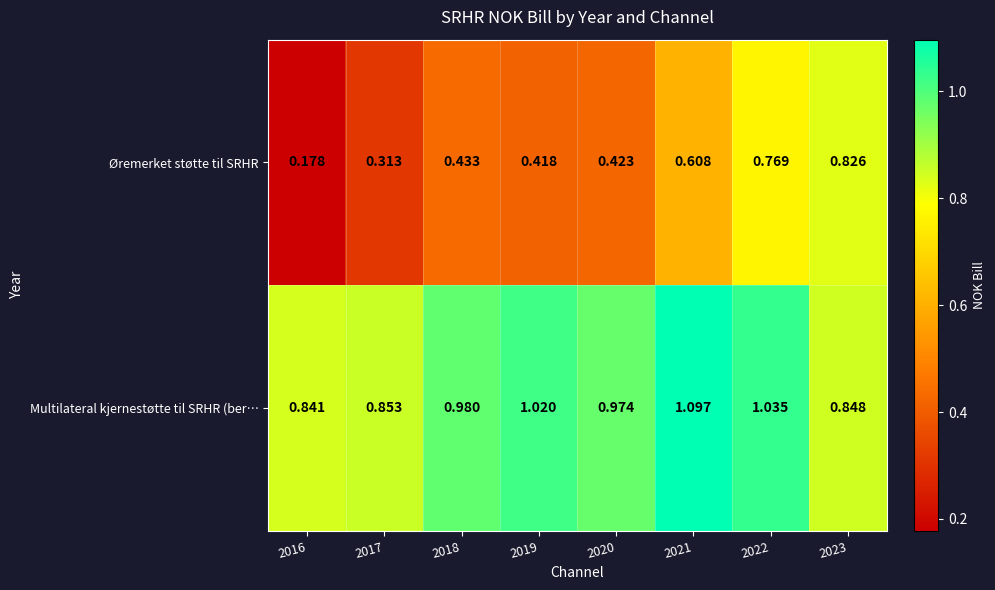

Which series has the largest total across all categories?

Multilateral kjernestøtte til SRHR (ber…